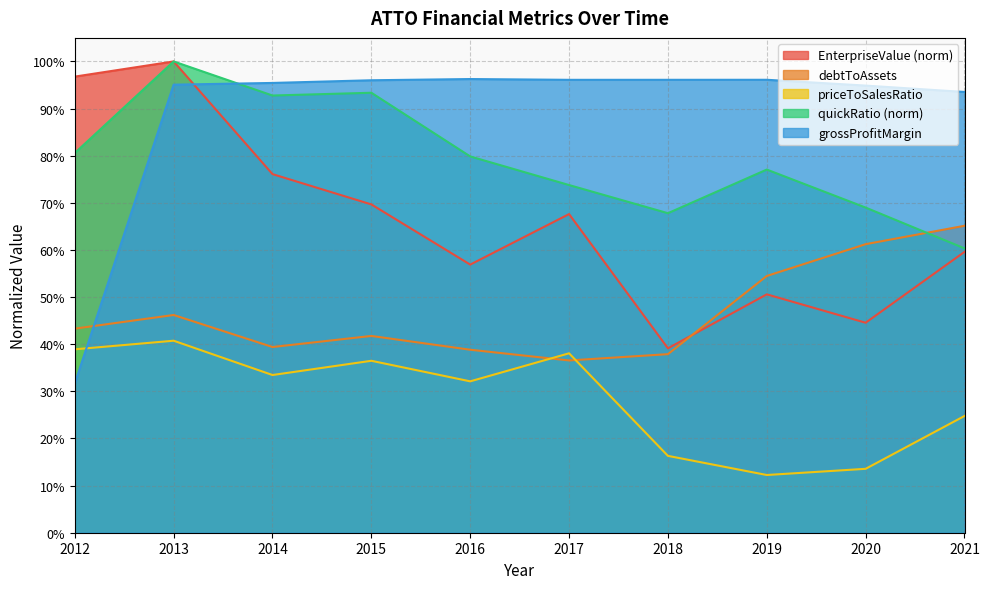

After their last crossing, which series has the higher values: quickRatio or debtToAssets?

debtToAssets